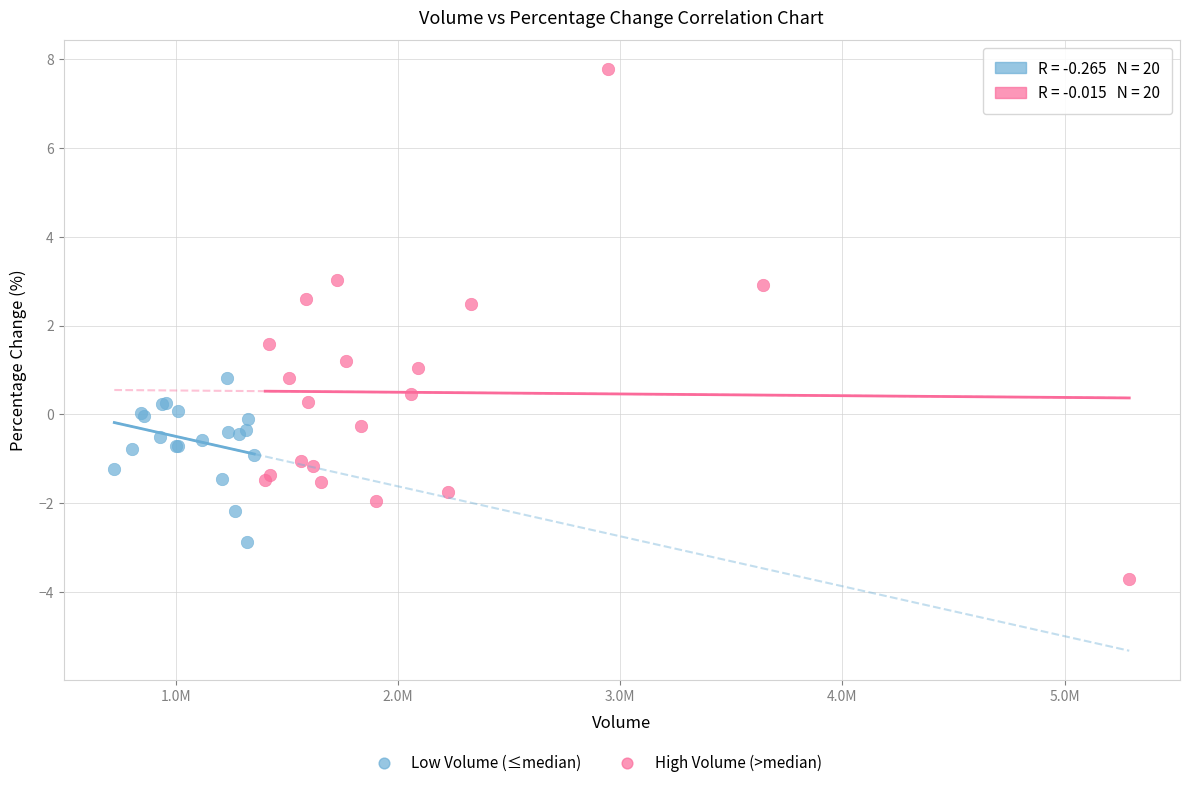

Which series contains the lowest Y value?

High Volume (>median)